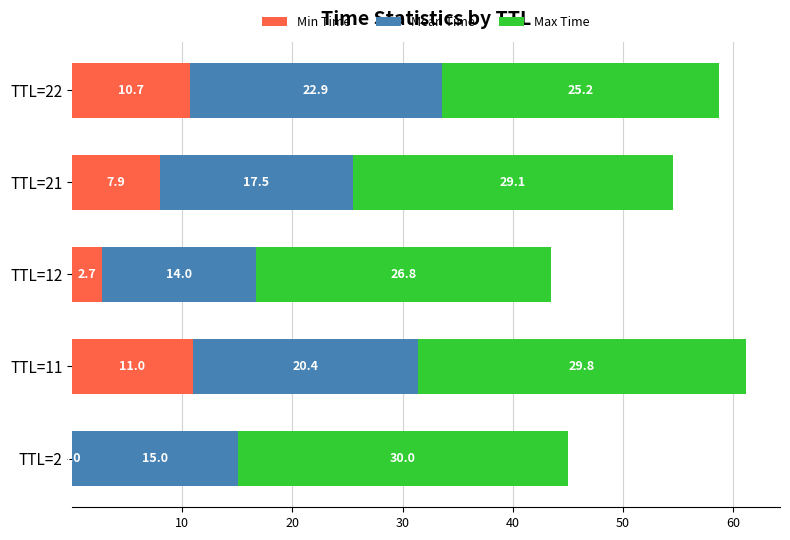

What is the sum of all Min Time values?

32.3